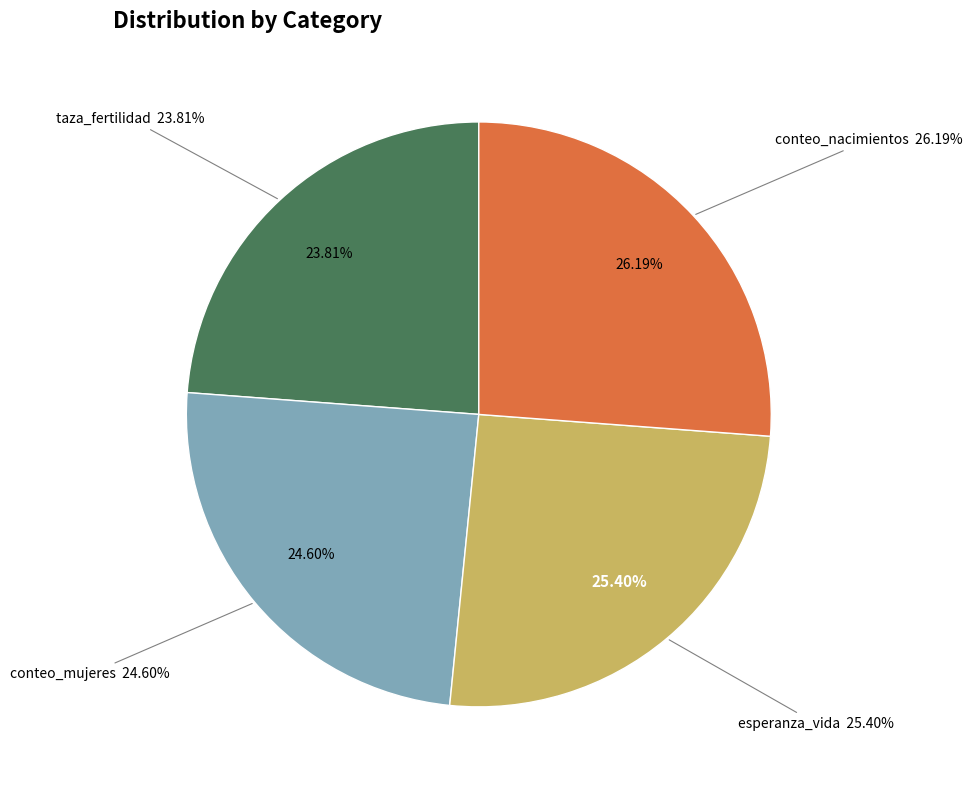

Is it true that esperanza_vida is 25% of the pie?

True